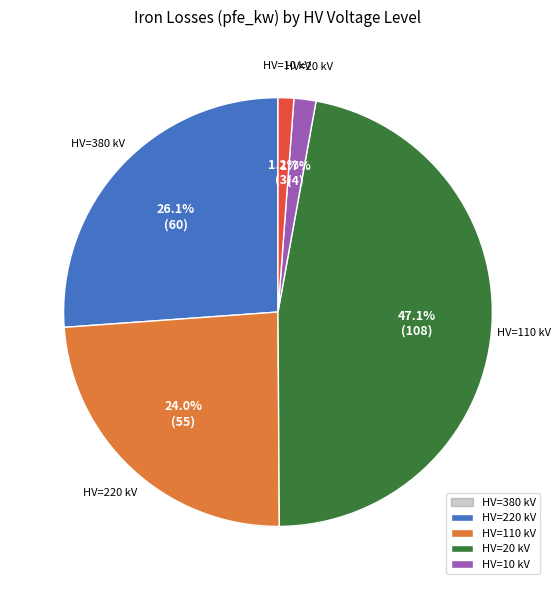

Does 20 represent more than half of the total?

No